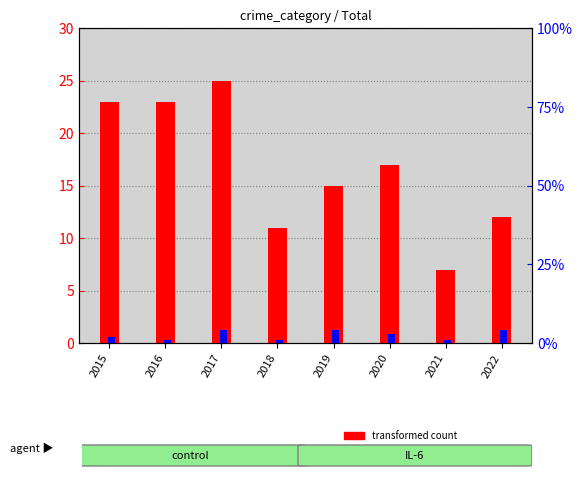

Where does the transformed count series first go above 17?

2015